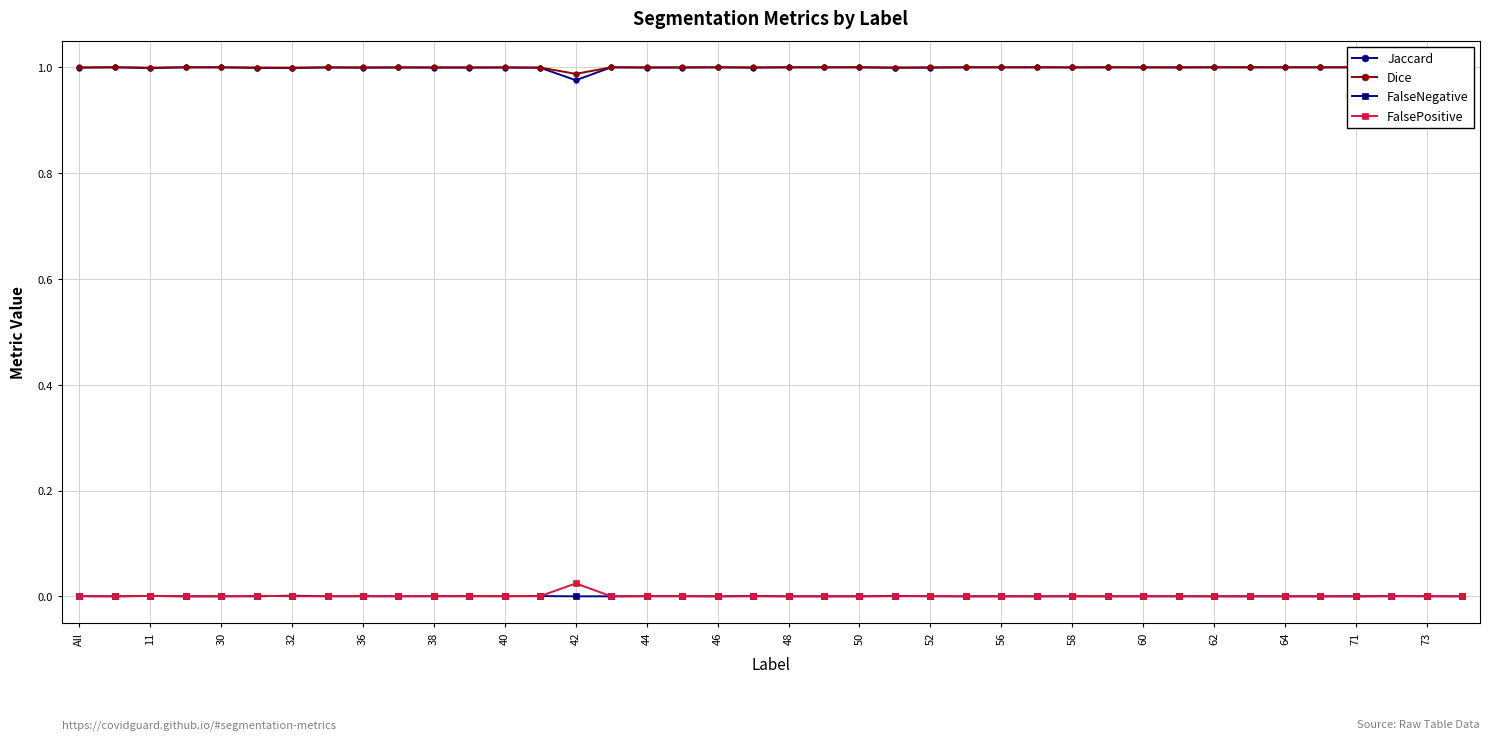

How many positive values does the FalsePositive series have?

19